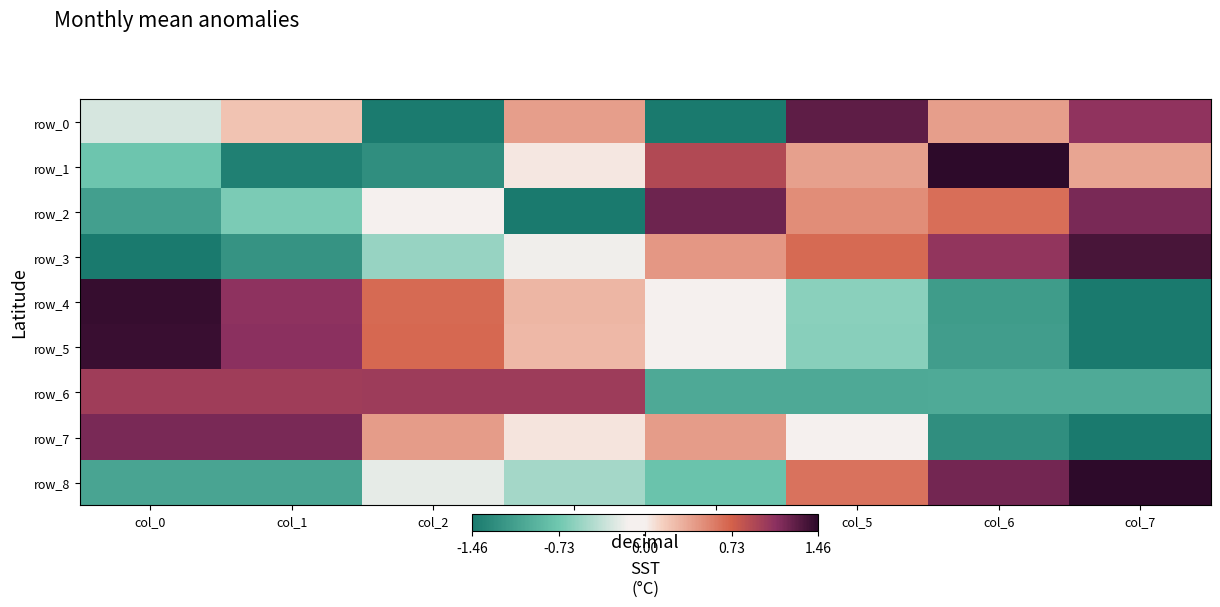

List the series in order of their peak value, highest first.

row_8, row_1, row_4, row_5, row_3, row_0, row_2, row_7, row_6